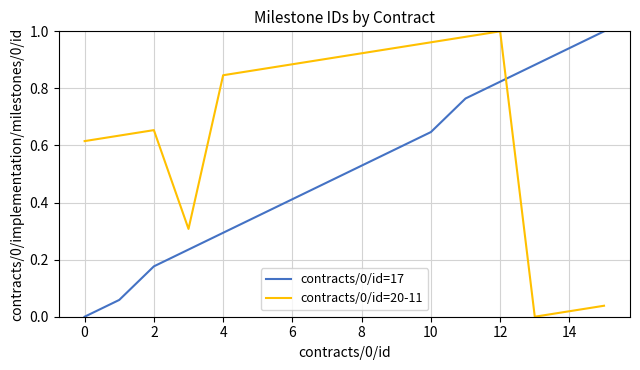

True or false: contracts/0/id=17 and contracts/0/id=20-11 intersect in this chart.

True